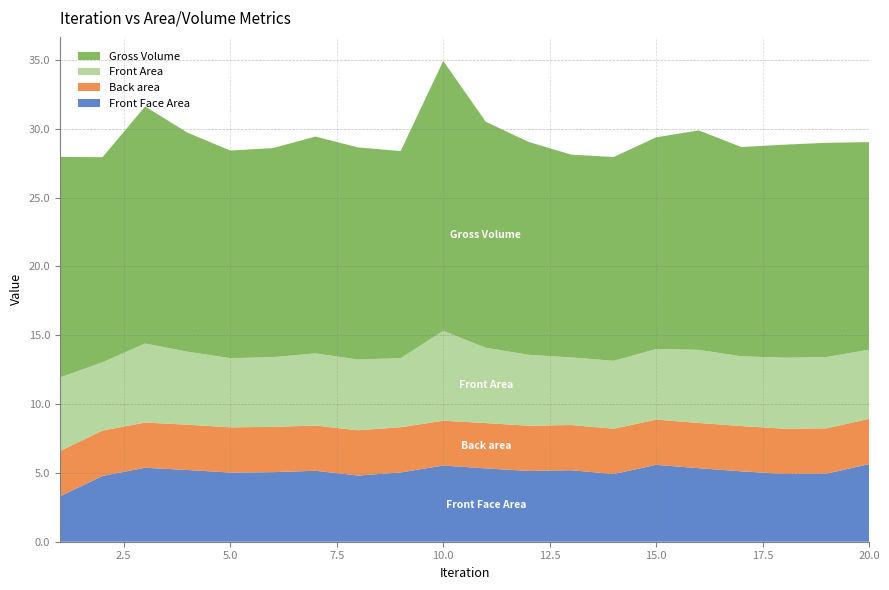

Reading right to left, transcribe all the data shown in this chart.

Front Face Area: 5.6	4.9	4.9	5.1	5.3	5.6	4.9	5.2	5.1	5.3	5.5	5.0	4.8	5.2	5.1	5.0	5.2	5.4	4.8	3.3
Back area: 3.3	3.3	3.3	3.3	3.3	3.3	3.3	3.3	3.3	3.3	3.3	3.3	3.3	3.3	3.3	3.3	3.3	3.3	3.3	3.3
Front Area: 5.0	5.2	5.2	5.1	5.3	5.1	4.9	4.9	5.2	5.5	6.5	5.0	5.1	5.2	5.1	5.0	5.3	5.7	5.0	5.3
Gross Volume: 15.1	15.6	15.5	15.2	15.9	15.4	14.8	14.7	15.5	16.4	19.6	15.0	15.4	15.7	15.2	15.1	15.9	17.2	14.9	16.0